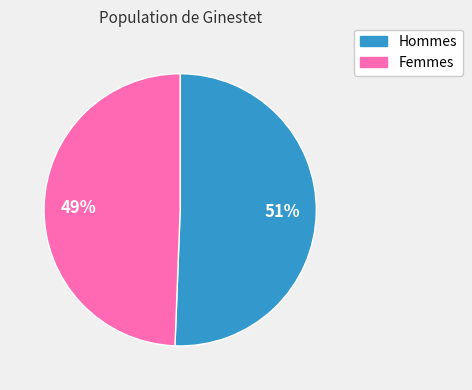

Does any single category account for the majority?

Yes